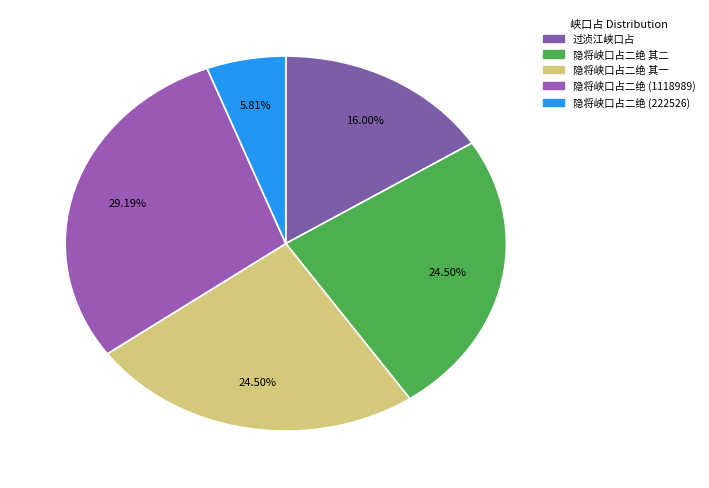

What is the smallest slice in the pie chart?

隐将峡口占二绝 (222526)